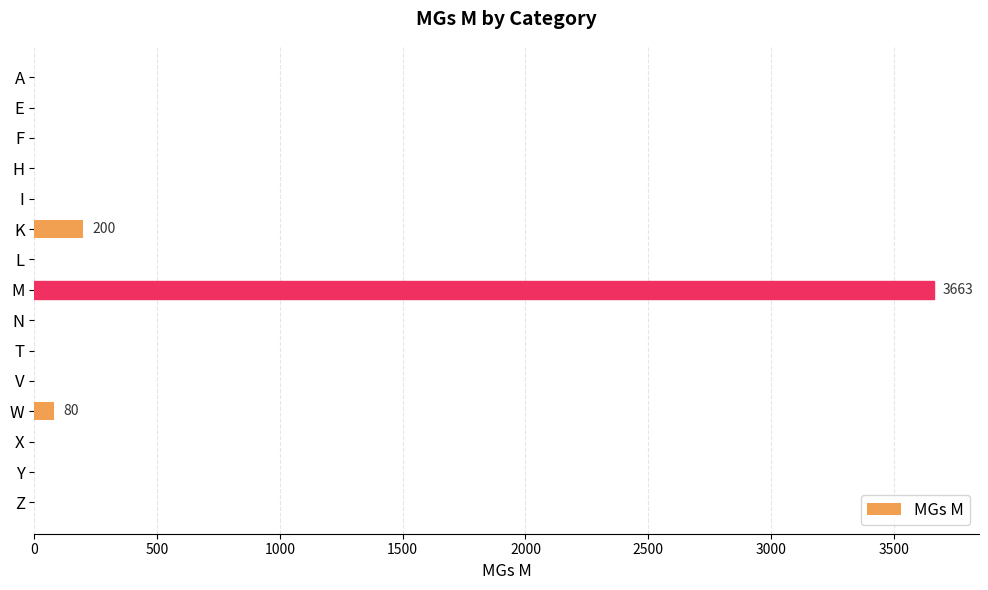

At which label is the value closest to 1831?

K